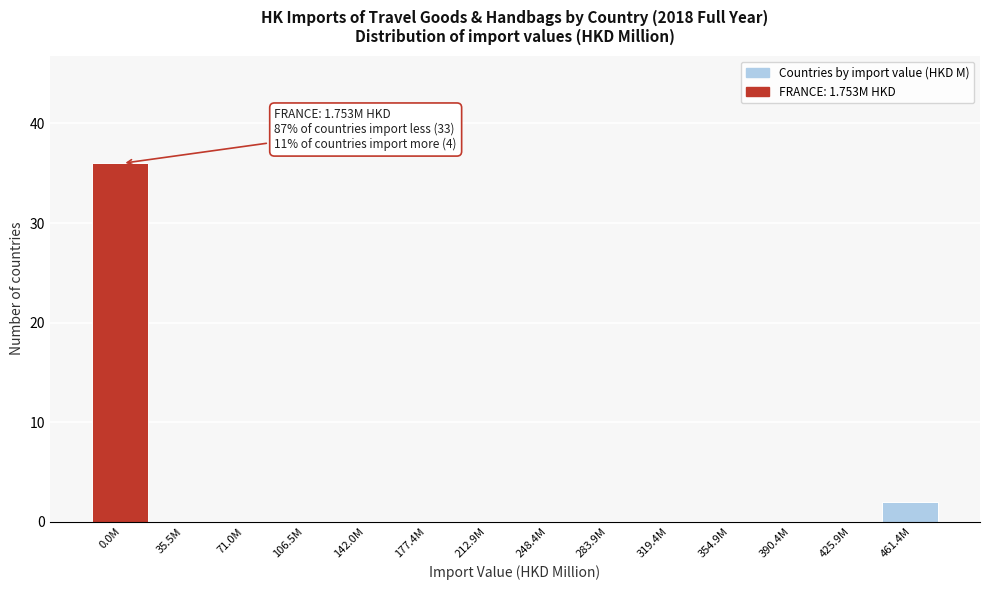

Reading left to right, extract all data points from this chart.

0.0M=36	35.5M=0	71.0M=0	106.5M=0	142.0M=0	177.4M=0	212.9M=0	248.4M=0	283.9M=0	319.4M=0	354.9M=0	390.4M=0	425.9M=0	461.4M=2